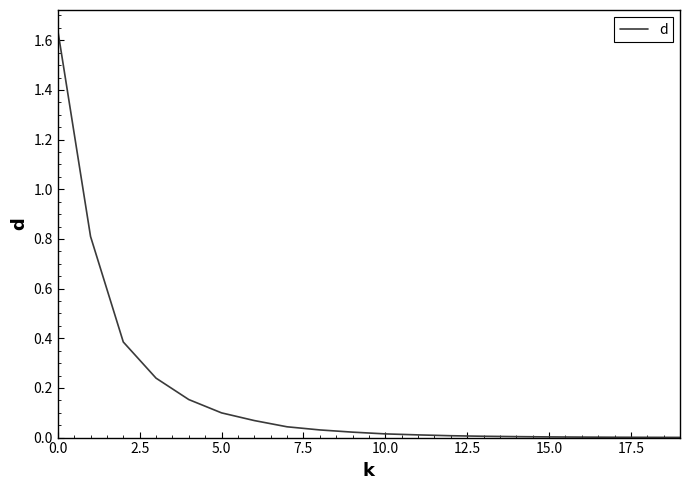

What is the average value?

0.2